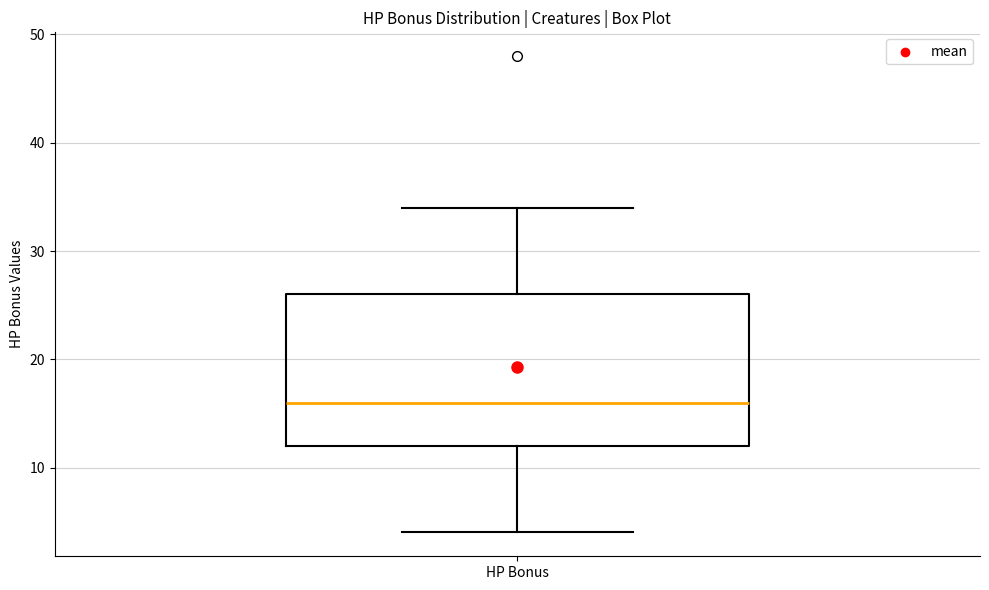

Transcribe this box plot: give where the median line is, the range the box spans, and where the two whiskers end, as read against the y-axis. The values are not printed on the chart, so give them approximately, as read against the axis.

median 16, box 12 to 26, whiskers 4 to 34